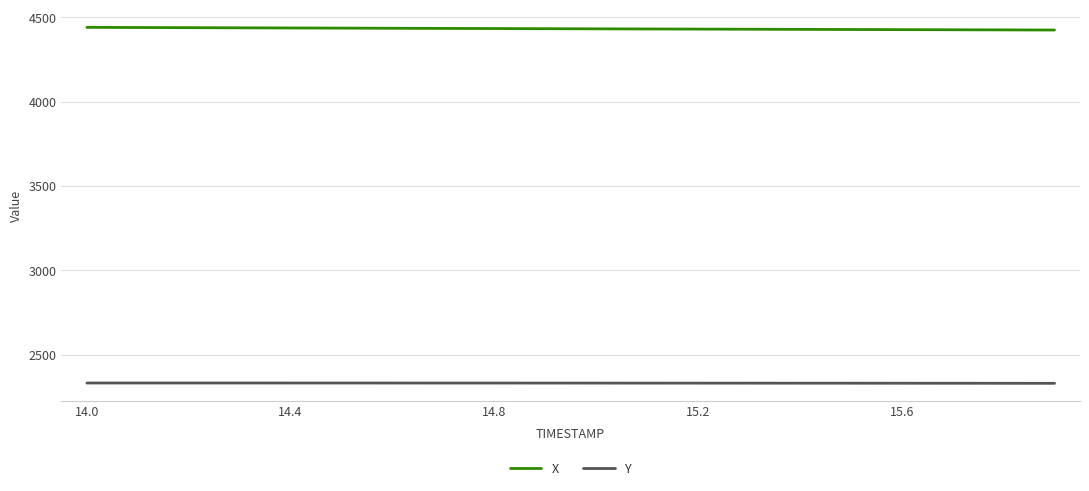

True or false: Y and X intersect in this chart.

False